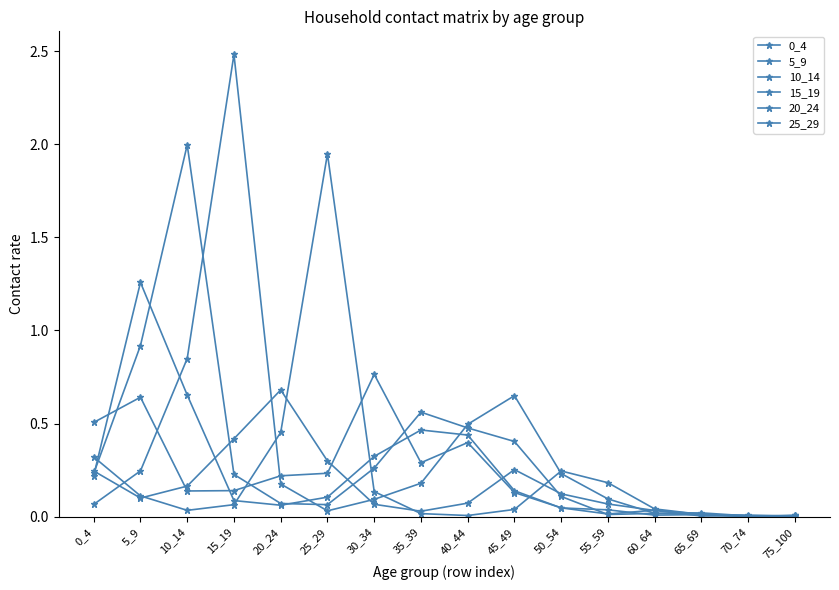

Count the number of categories in the chart.

16